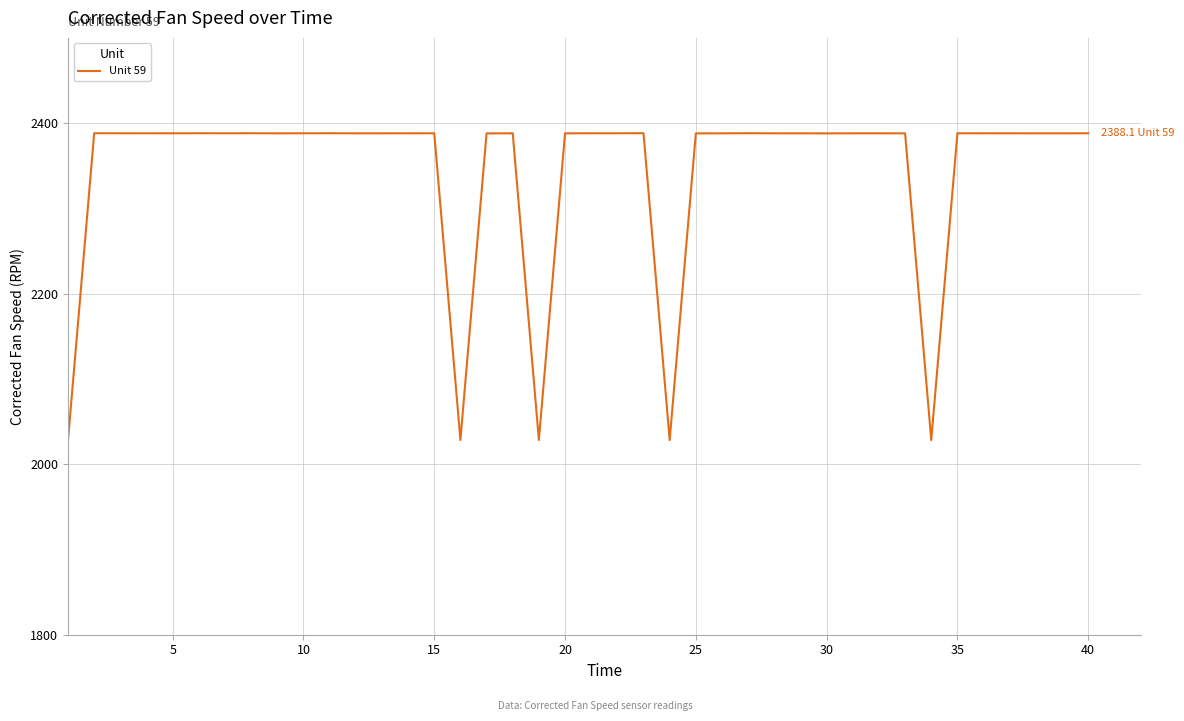

Is this an area chart (filled region under the line)?

No